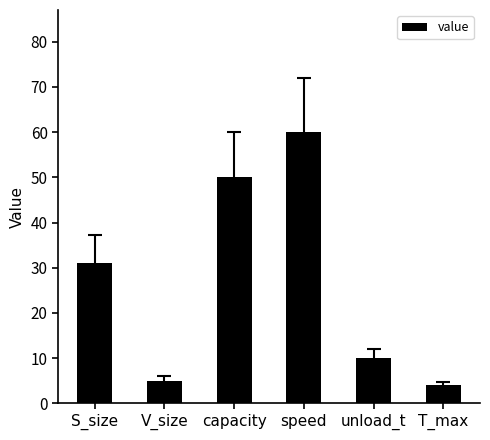

What is the average value?

27